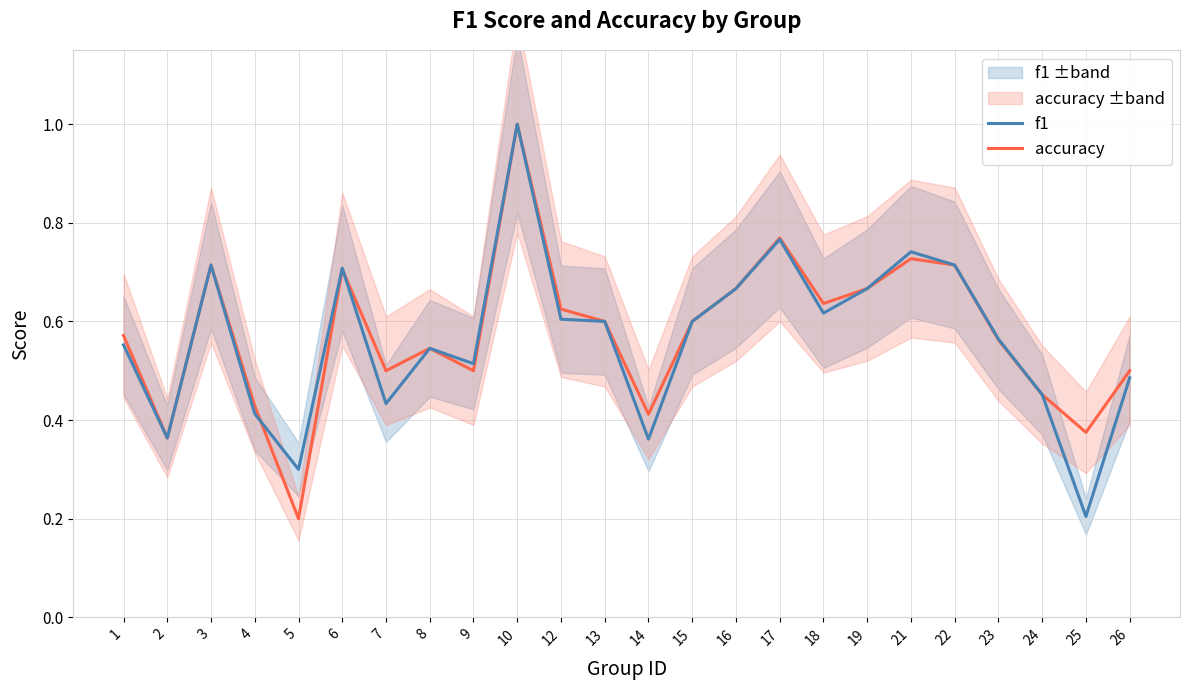

The f1 series shows 0.8 at 17. True or false?

True